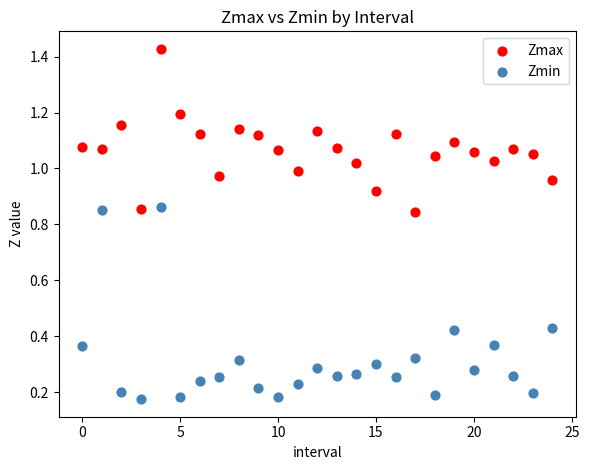

What are all the series names shown in the legend?

Zmax, Zmin